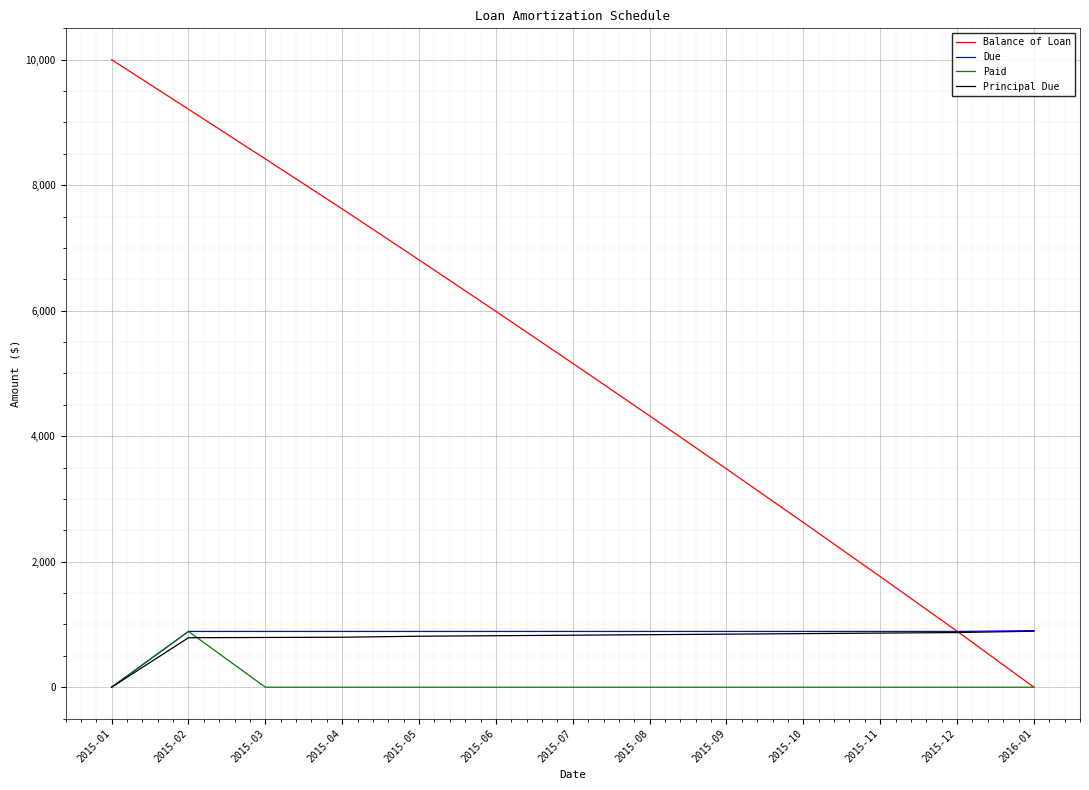

Where is Principal Due nearest to the value 446?

2015-02